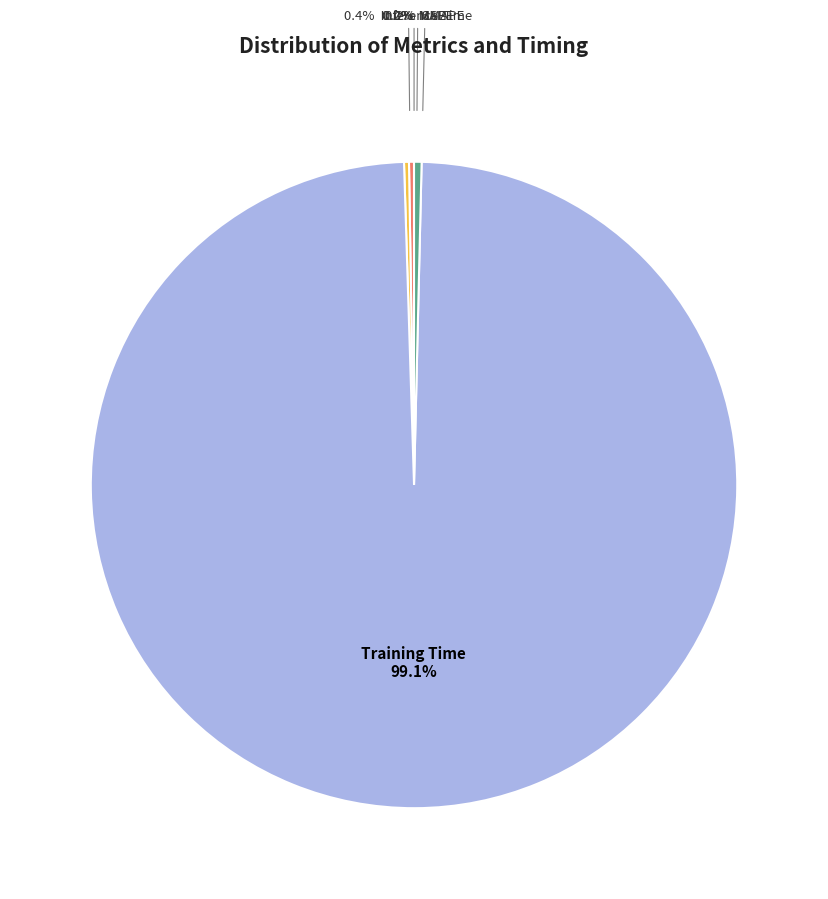

To the nearest percent, what is the combined percentage of MSE and Training Time?

99%